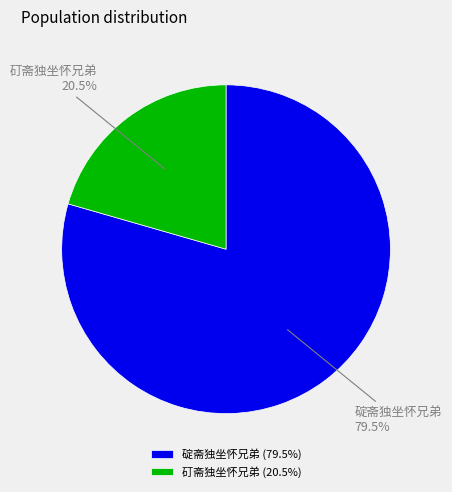

Which slice represents more than half of the pie?

碇斋独坐怀兄弟